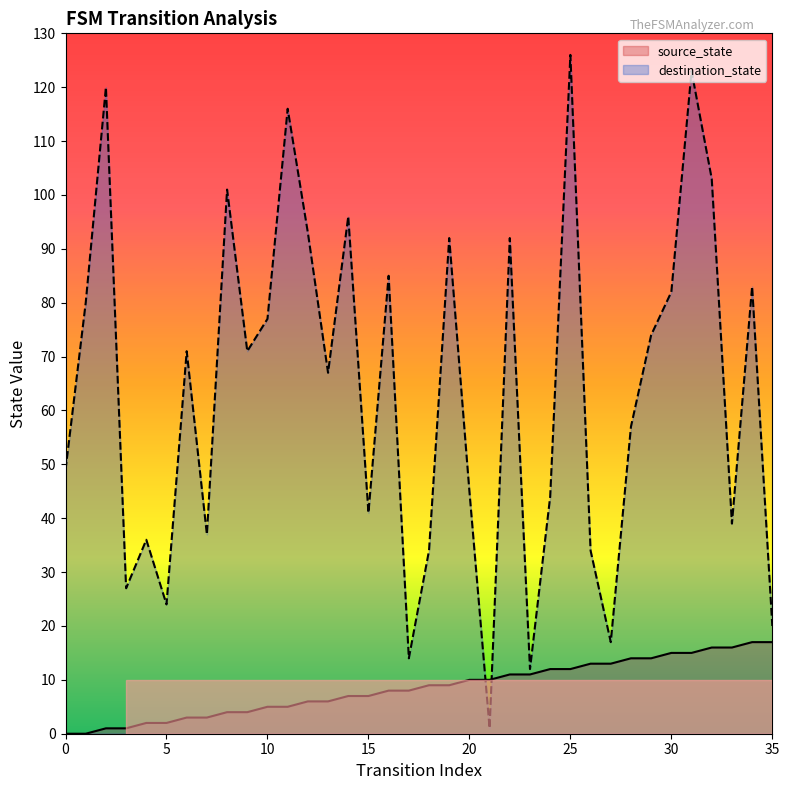

At how many categories does at least one series exceed 18?

32